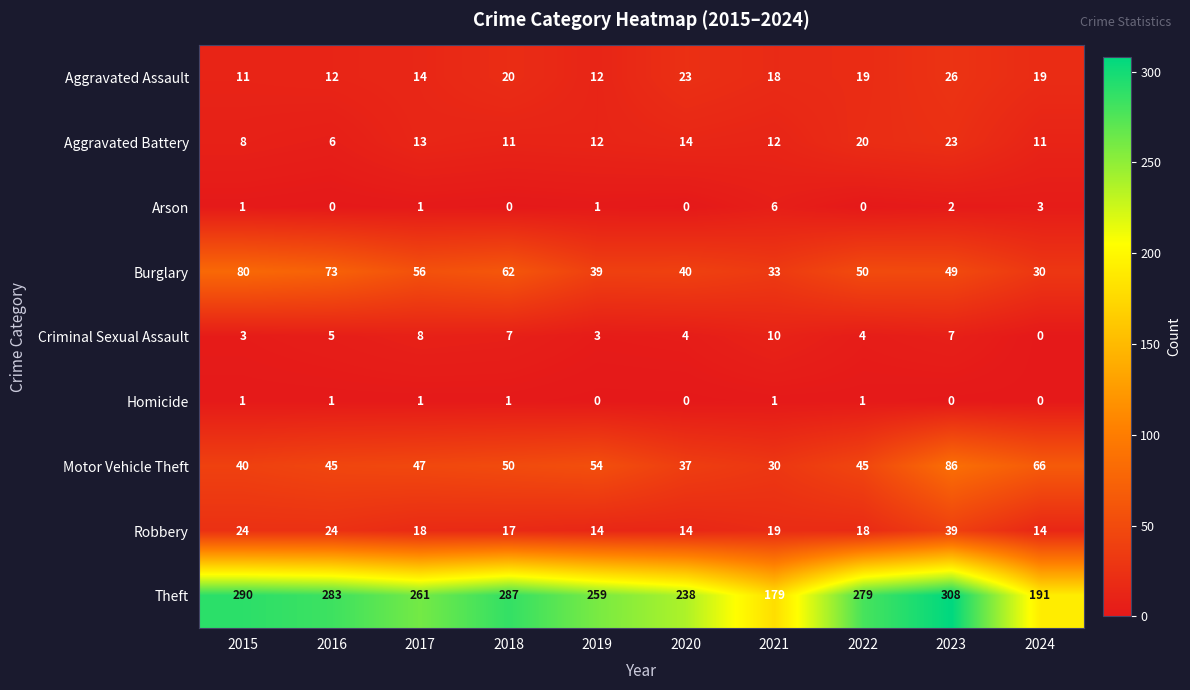

What is the sum of the Motor Vehicle Theft values at 2024 and 2018?

116